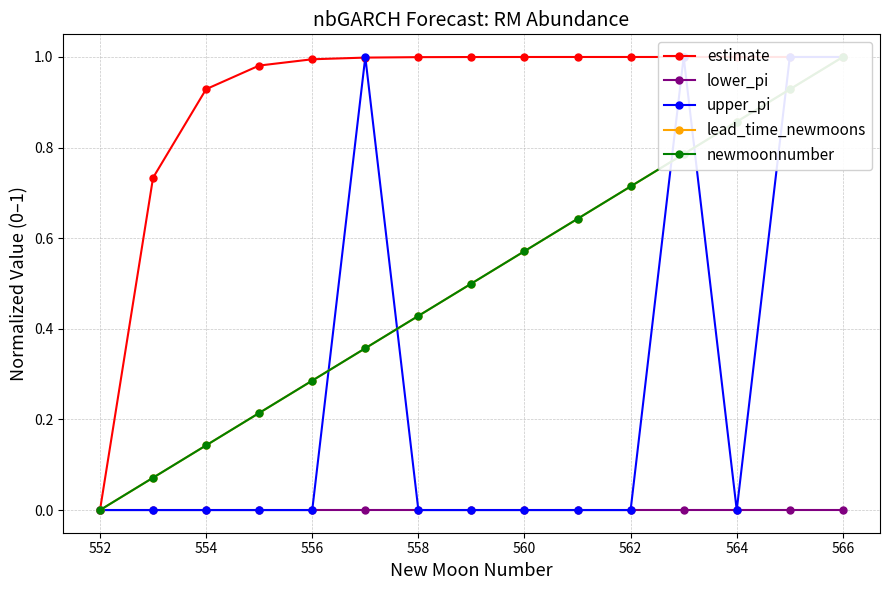

Which series has the widest spread of values?

estimate